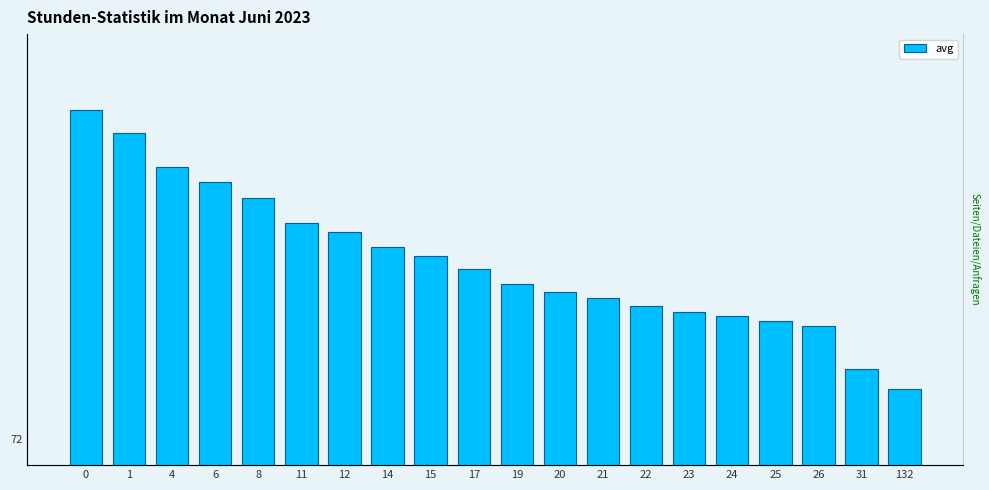

What is the average value?

74.3